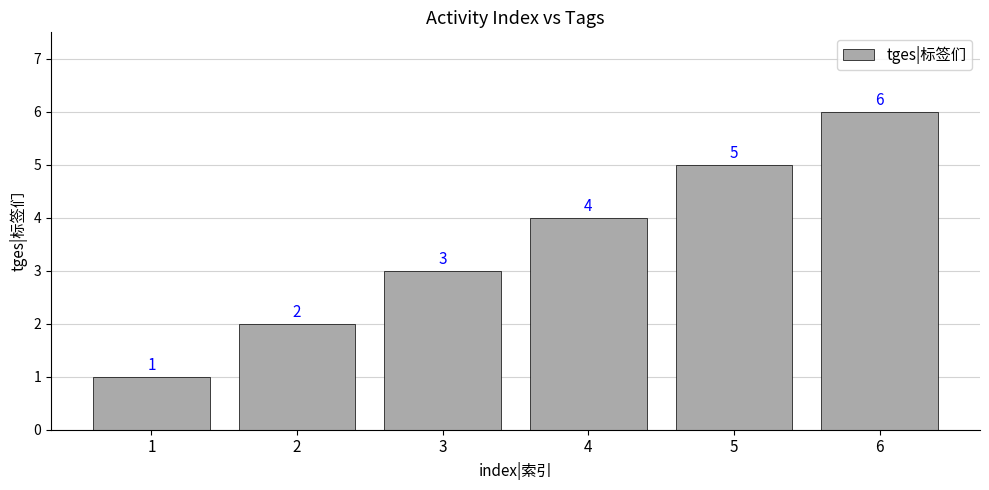

Reading left to right, what are all the values shown in this chart?

1	2	3	4	5	6